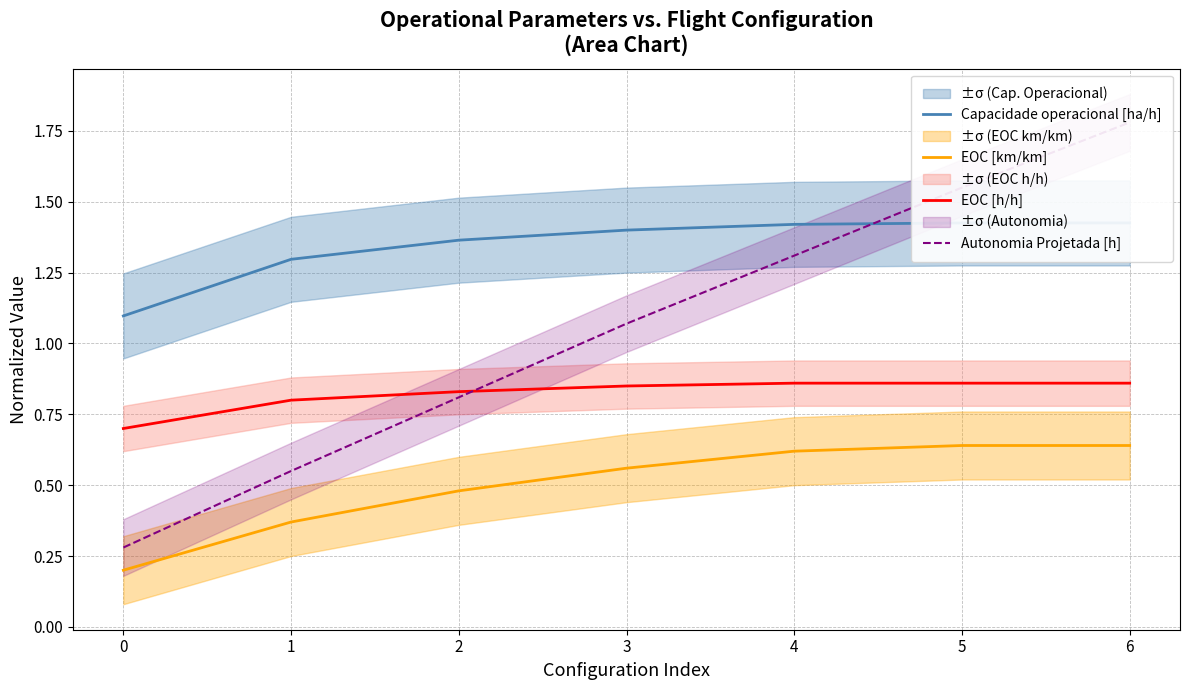

List the series in order of their overall mean, lowest first.

EOC [km/km], EOC [h/h], Autonomia Projetada [h], Capacidade operacional [ha/h]